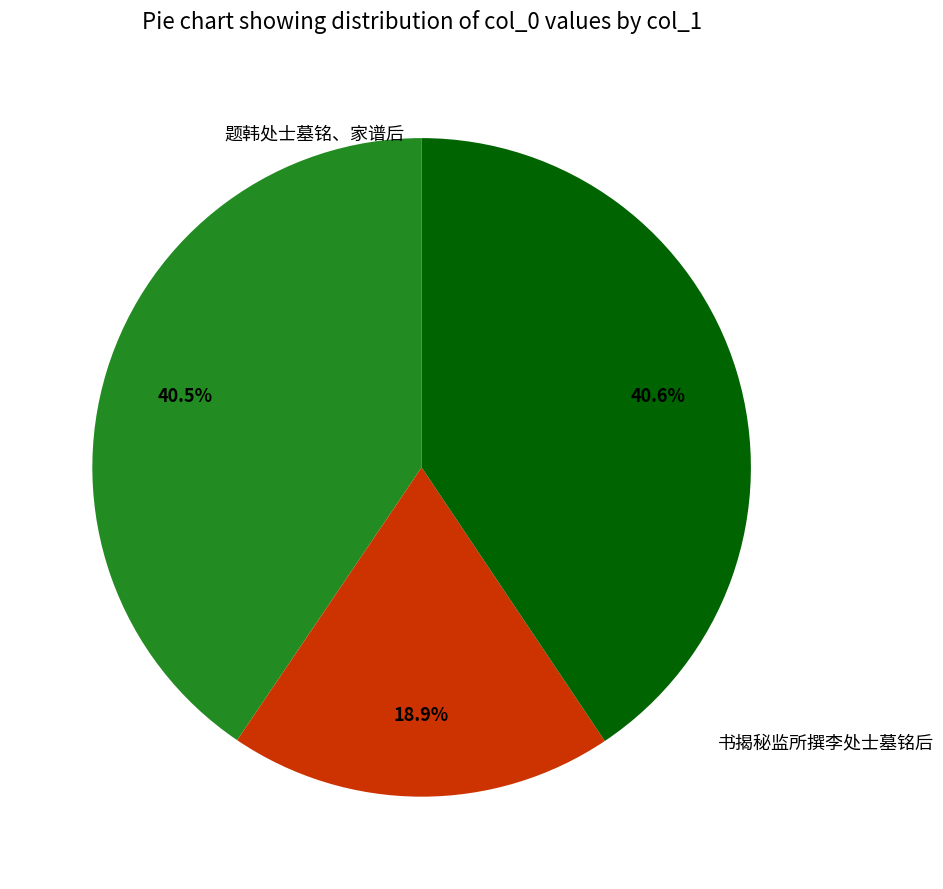

How many segments does this pie chart have?

3